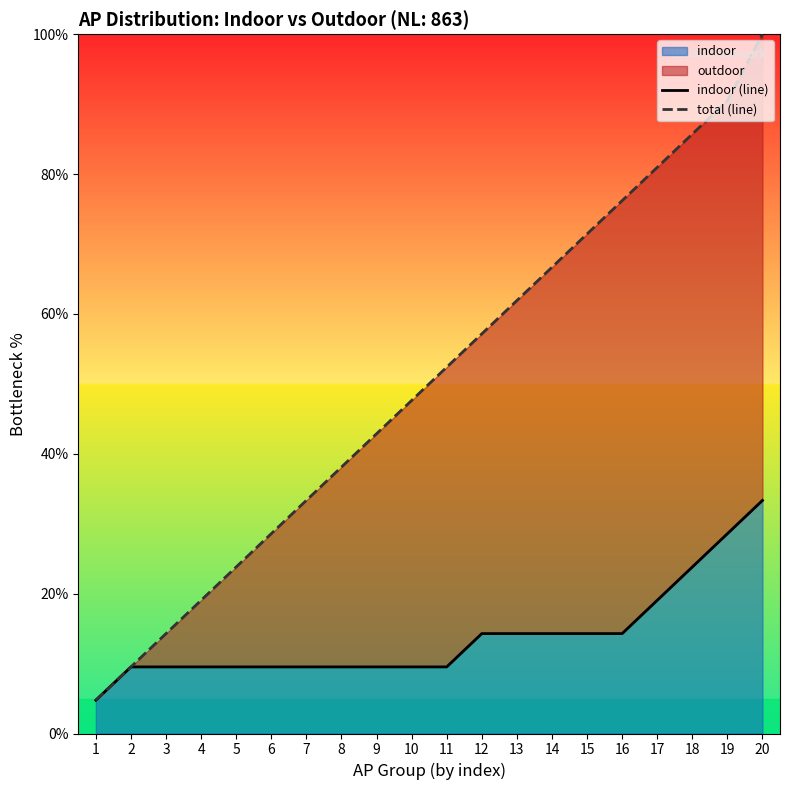

The value of indoor (line) at 20 is 7.9. True or false?

False